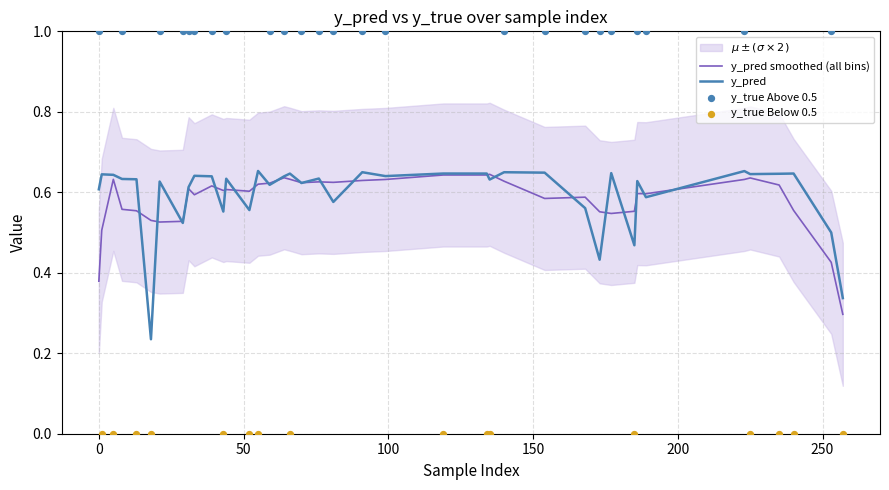

What is the total value across all series at 9?

1.6